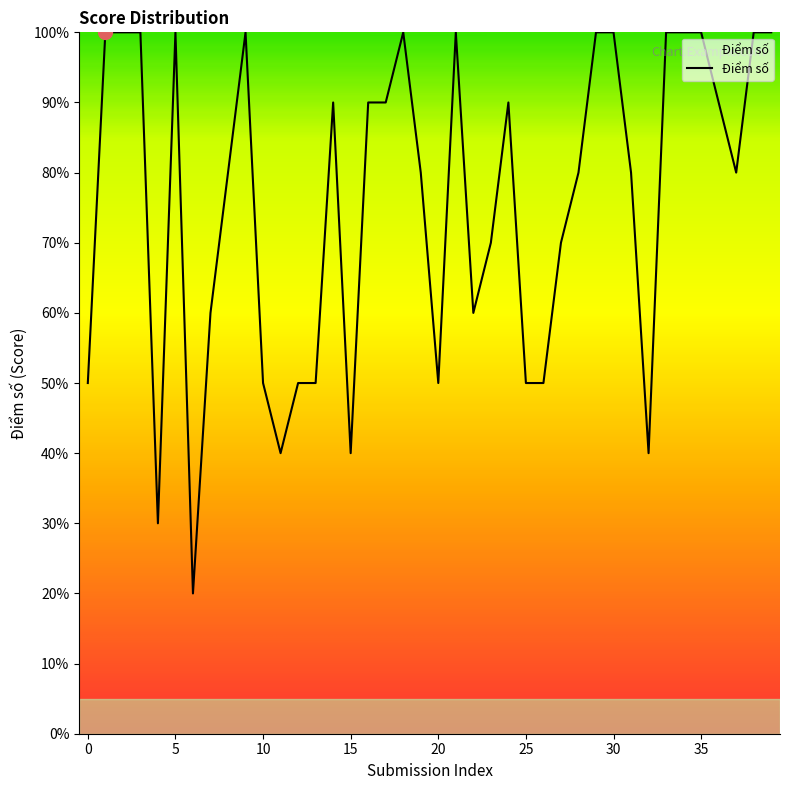

Is this an area chart (filled region under the line)?

Yes